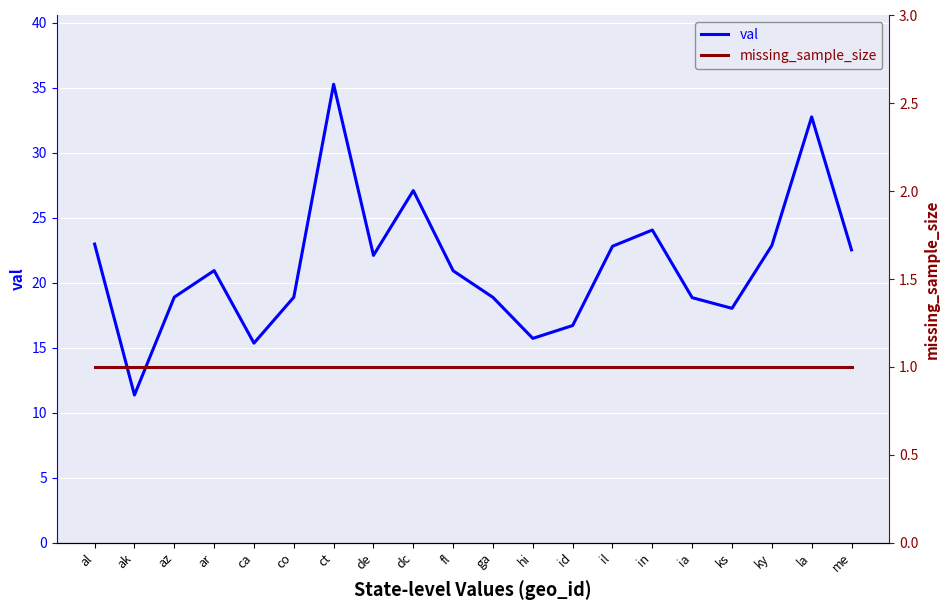

Reading left to right, what are all the values shown in this chart?

val: al=23.0	ak=11.4	az=18.9	ar=20.9	ca=15.3	co=18.9	ct=35.3	de=22.1	dc=27.1	fl=20.9	ga=18.9	hi=15.7	id=16.7	il=22.8	in=24.0	ia=18.8	ks=18.0	ky=22.8	la=32.7	me=22.5
missing_sample_size: al=1.0	ak=1.0	az=1.0	ar=1.0	ca=1.0	co=1.0	ct=1.0	de=1.0	dc=1.0	fl=1.0	ga=1.0	hi=1.0	id=1.0	il=1.0	in=1.0	ia=1.0	ks=1.0	ky=1.0	la=1.0	me=1.0